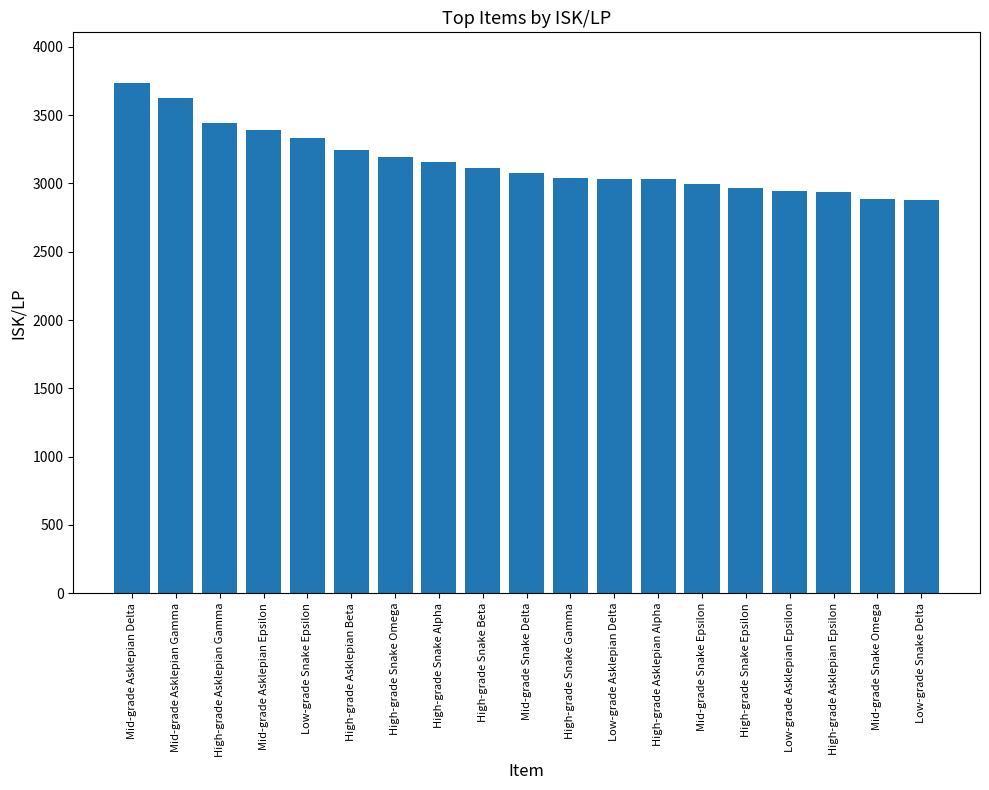

What is the label of the 14th bar from the left?

Mid-grade Snake Epsilon